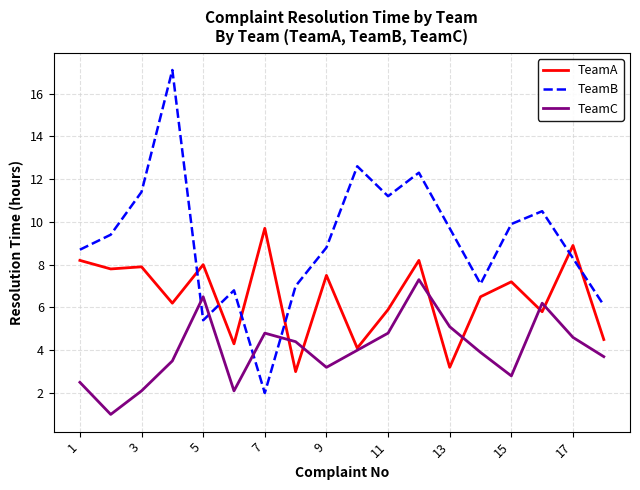

What is the difference between the second highest and second lowest values in the TeamA series?

5.7